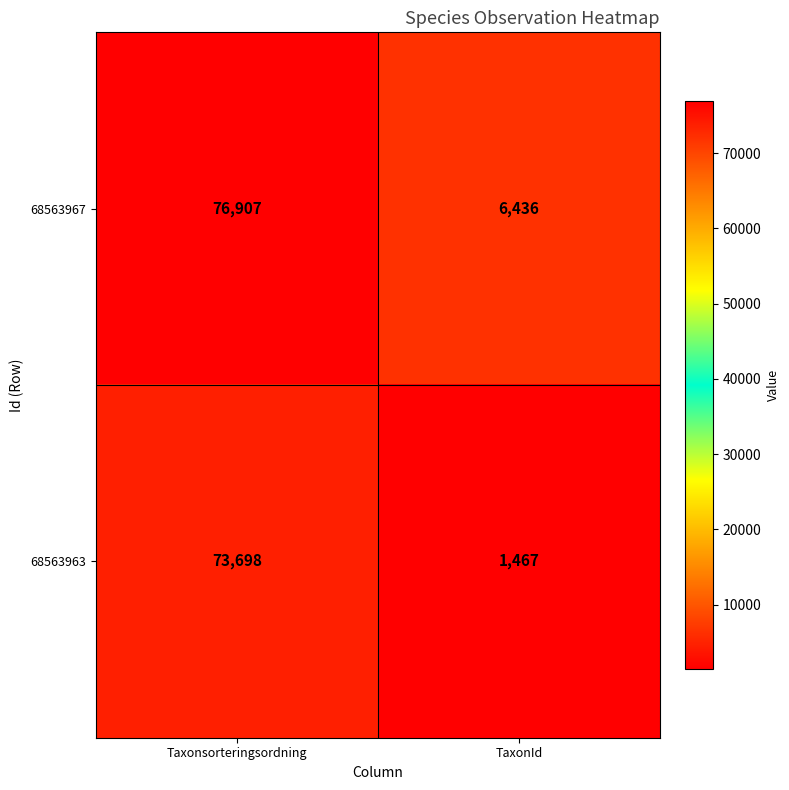

Reading left to right, extract all data points from this chart.

68563967: 76907	6436
68563963: 73698	1467